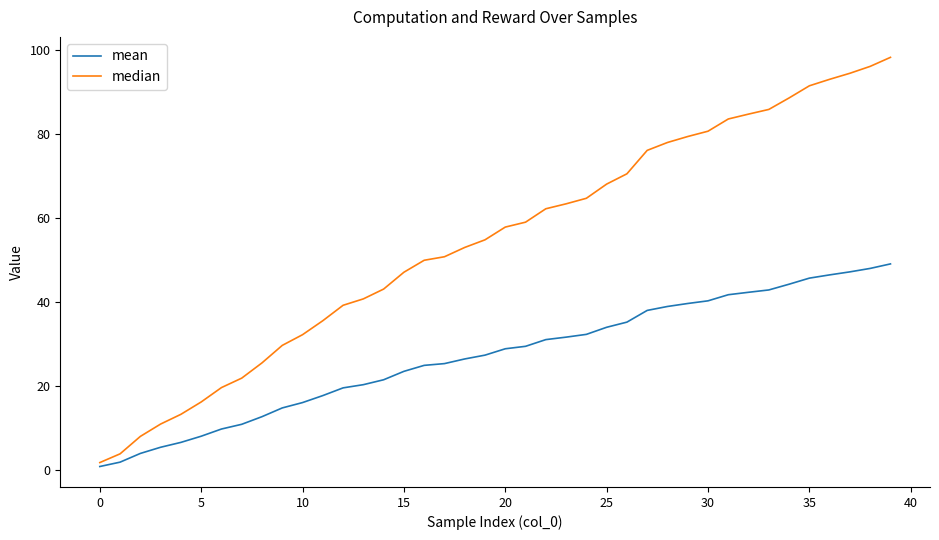

What is the greatest value displayed?

98.4